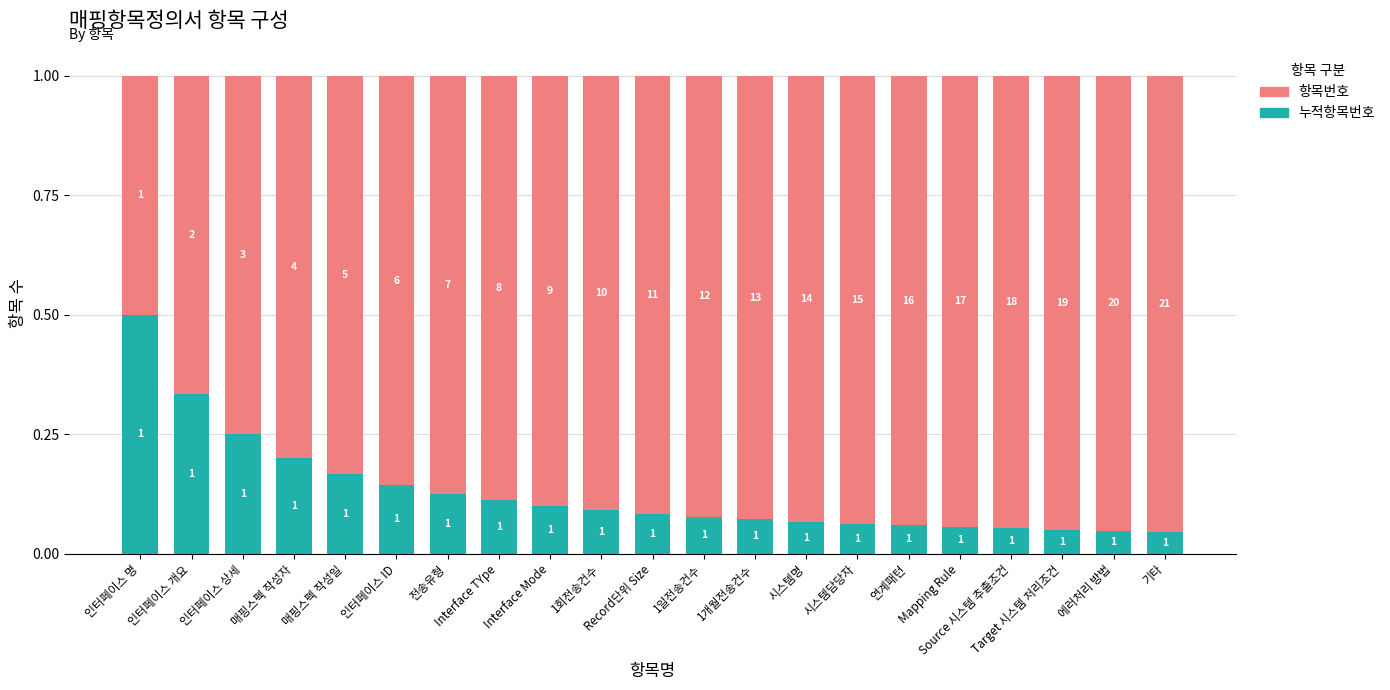

What position from the left is 인터페이스 명?

1